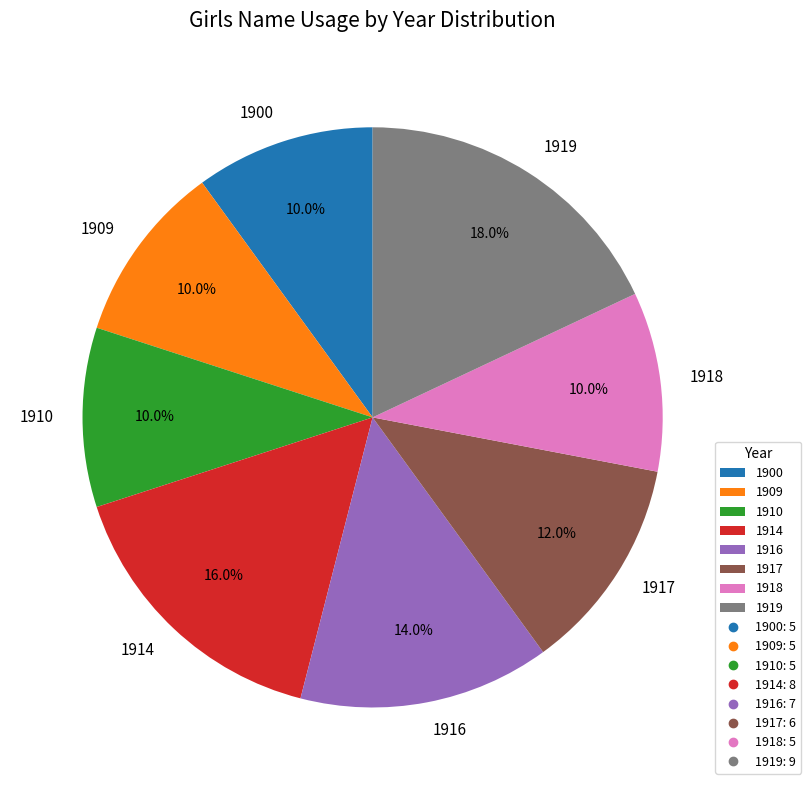

How much of the chart is everything except 1909?

90.0%